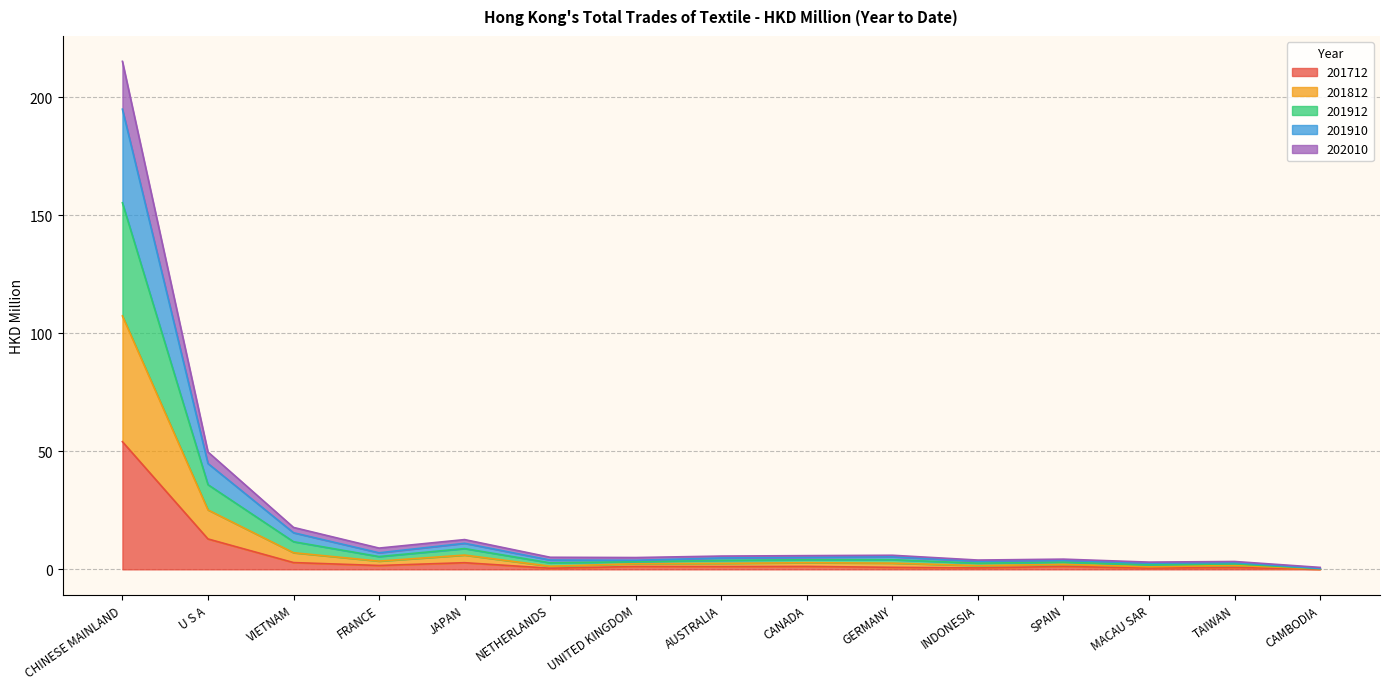

True or false: 202010 and 201912 cross at least once.

False